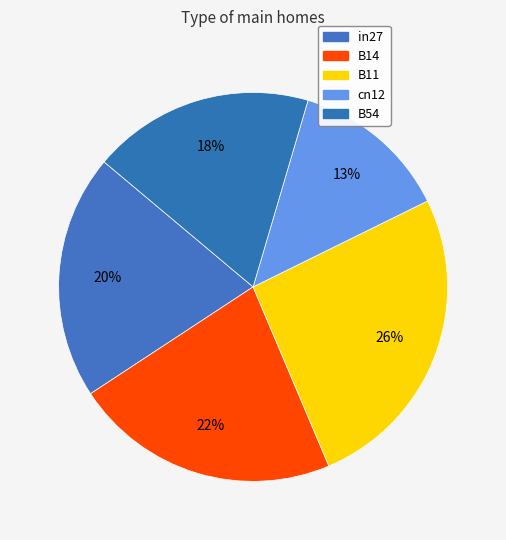

Is in27 the majority of the pie?

No